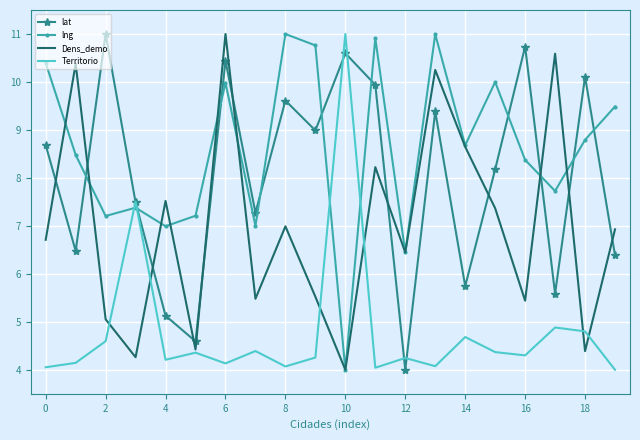

True or false: lng and lat intersect in this chart.

True